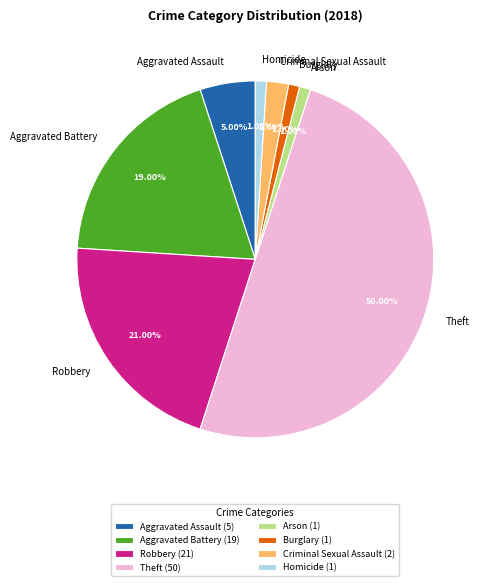

To the nearest percent, what portion does Robbery represent?

21%